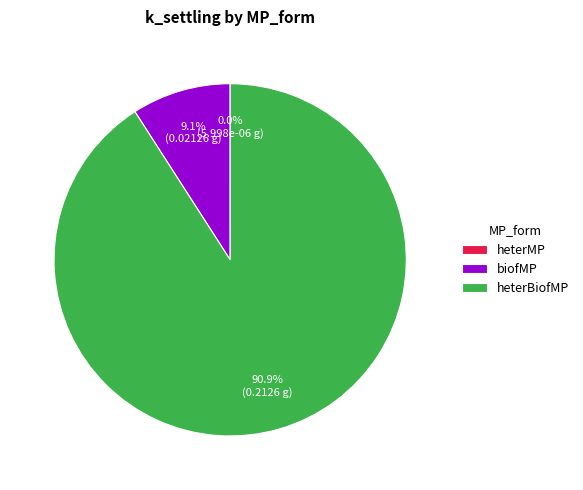

Which slice is the largest?

heterBiofMP